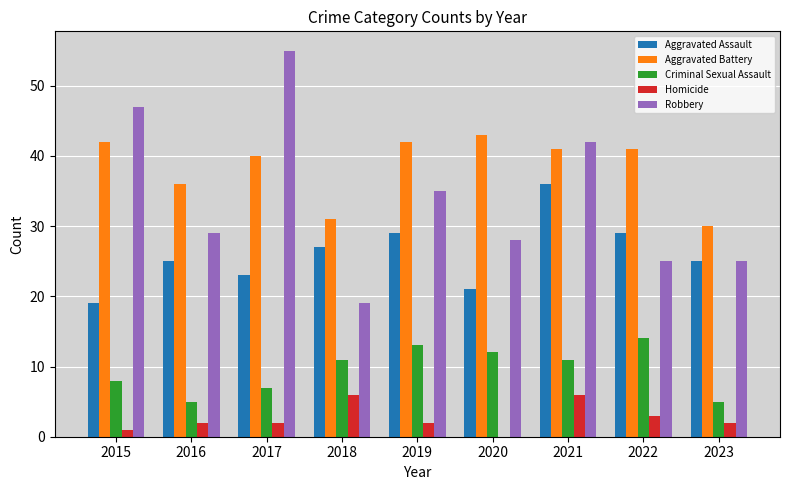

Reading right to left, extract all data points from this chart.

Aggravated Assault: 2023=25	2022=29	2021=36	2020=21	2019=29	2018=27	2017=23	2016=25	2015=19
Aggravated Battery: 2023=30	2022=41	2021=41	2020=43	2019=42	2018=31	2017=40	2016=36	2015=42
Criminal Sexual Assault: 2023=5	2022=14	2021=11	2020=12	2019=13	2018=11	2017=7	2016=5	2015=8
Homicide: 2023=2	2022=3	2021=6	2020=0	2019=2	2018=6	2017=2	2016=2	2015=1
Robbery: 2023=25	2022=25	2021=42	2020=28	2019=35	2018=19	2017=55	2016=29	2015=47